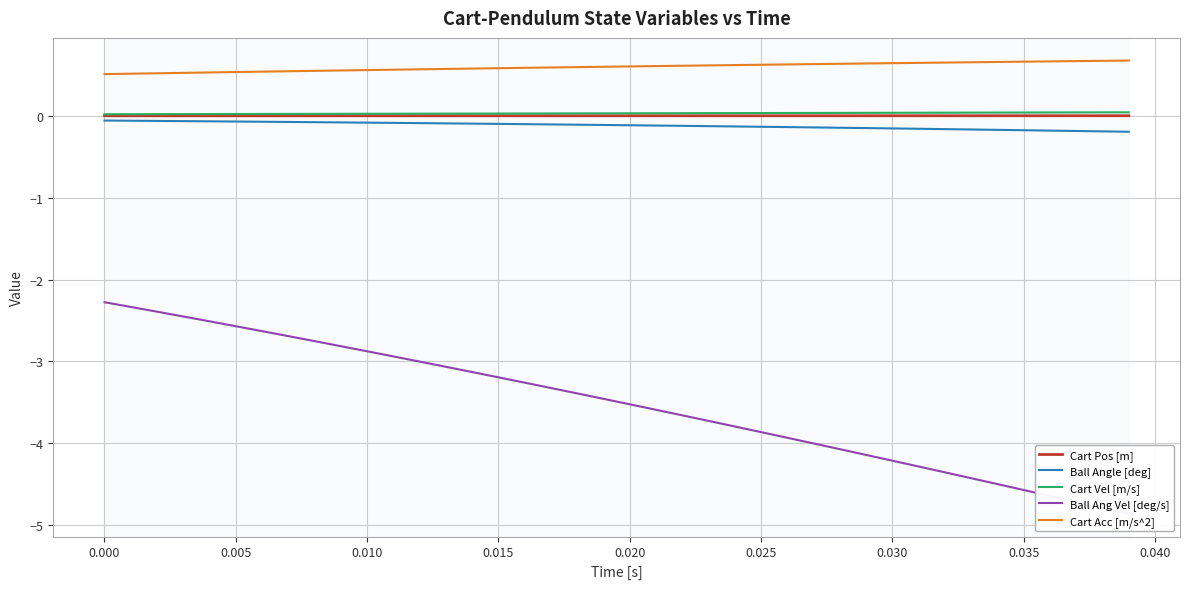

Reading left to right, transcribe all the data shown in this chart.

Cart Pos [m]: 0.0	0.0	0.0	0.0	0.0	0.0	0.0	0.0	0.0	0.0	0.0	0.0	0.0	0.0	0.0	0.0	0.0	0.0	0.0	0.0	0.0	0.0	0.0	0.0	0.0	0.0	0.0	0.0	0.0	0.0	0.0	0.0	0.0	0.0	0.0	0.0	0.0	0.0	0.0	0.0
Ball Angle [deg]: -0.1	-0.1	-0.1	-0.1	-0.1	-0.1	-0.1	-0.1	-0.1	-0.1	-0.1	-0.1	-0.1	-0.1	-0.1	-0.1	-0.1	-0.1	-0.1	-0.1	-0.1	-0.1	-0.1	-0.1	-0.1	-0.1	-0.1	-0.1	-0.1	-0.1	-0.2	-0.2	-0.2	-0.2	-0.2	-0.2	-0.2	-0.2	-0.2	-0.2
Cart Vel [m/s]: 0.0	0.0	0.0	0.0	0.0	0.0	0.0	0.0	0.0	0.0	0.0	0.0	0.0	0.0	0.0	0.0	0.0	0.0	0.0	0.0	0.0	0.0	0.0	0.0	0.0	0.0	0.0	0.0	0.0	0.0	0.0	0.0	0.0	0.0	0.0	0.0	0.0	0.0	0.0	0.0
Ball Ang Vel [deg/s]: -2.3	-2.3	-2.4	-2.5	-2.5	-2.6	-2.6	-2.7	-2.8	-2.8	-2.9	-2.9	-3.0	-3.1	-3.1	-3.2	-3.3	-3.3	-3.4	-3.5	-3.5	-3.6	-3.7	-3.7	-3.8	-3.9	-3.9	-4.0	-4.1	-4.1	-4.2	-4.3	-4.4	-4.4	-4.5	-4.6	-4.6	-4.7	-4.8	-4.9
Cart Acc [m/s^2]: 0.5	0.5	0.5	0.5	0.5	0.5	0.5	0.5	0.5	0.6	0.6	0.6	0.6	0.6	0.6	0.6	0.6	0.6	0.6	0.6	0.6	0.6	0.6	0.6	0.6	0.6	0.6	0.6	0.6	0.6	0.6	0.6	0.7	0.7	0.7	0.7	0.7	0.7	0.7	0.7